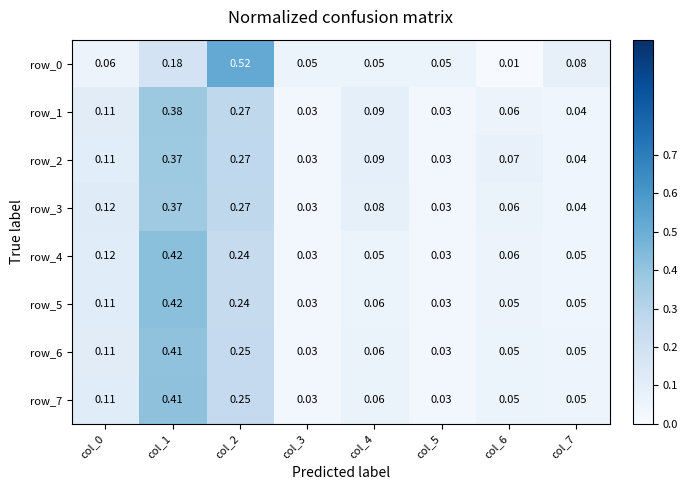

The row_5 series shows 0.0 at col_5. True or false?

False